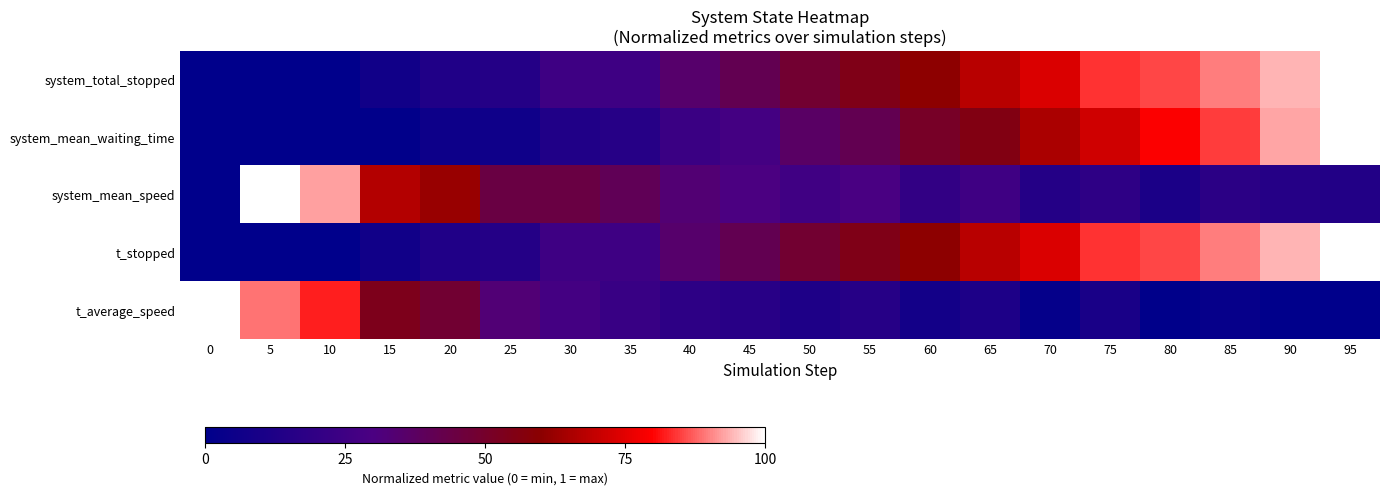

Rank the series at 95 from lowest to highest value.

t_average_speed, system_mean_speed, system_total_stopped, system_mean_waiting_time, t_stopped